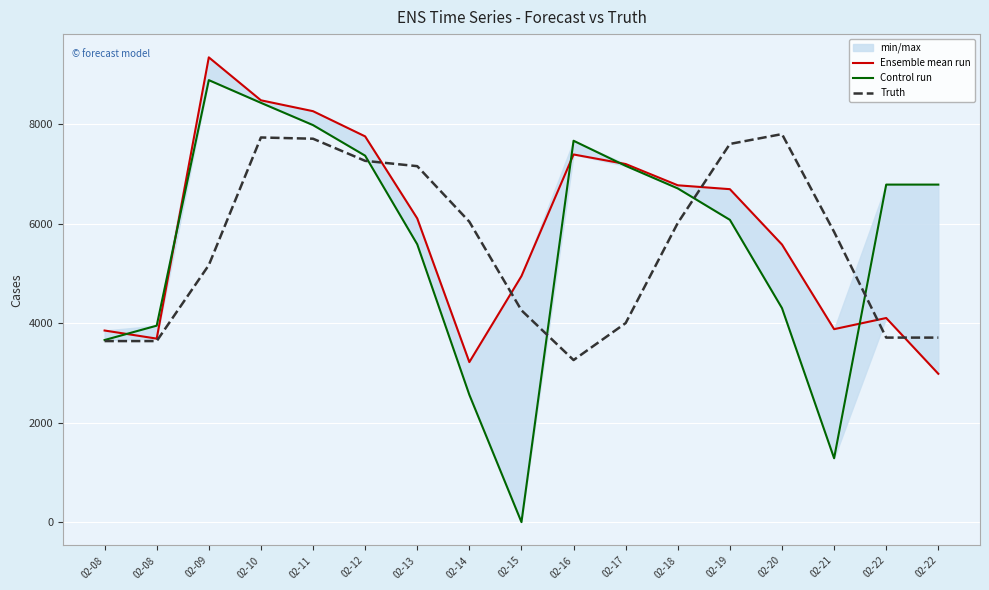

How many data points in Truth are above 5839?

8